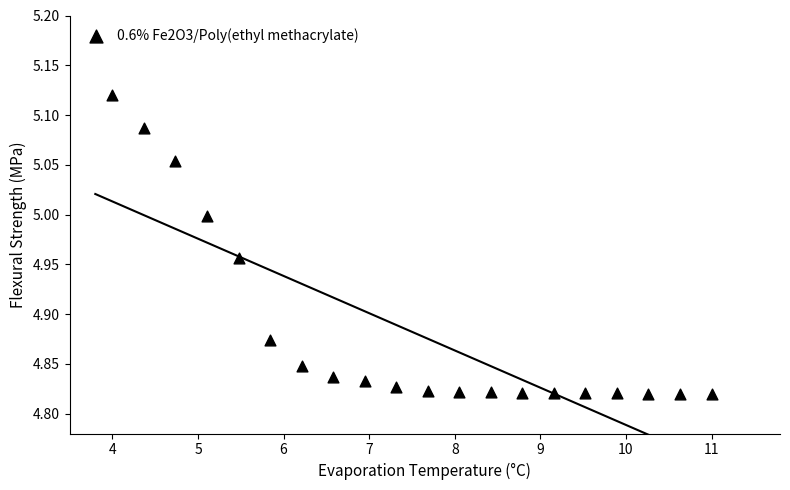

What is the range of X values (max minus min)?

7.0